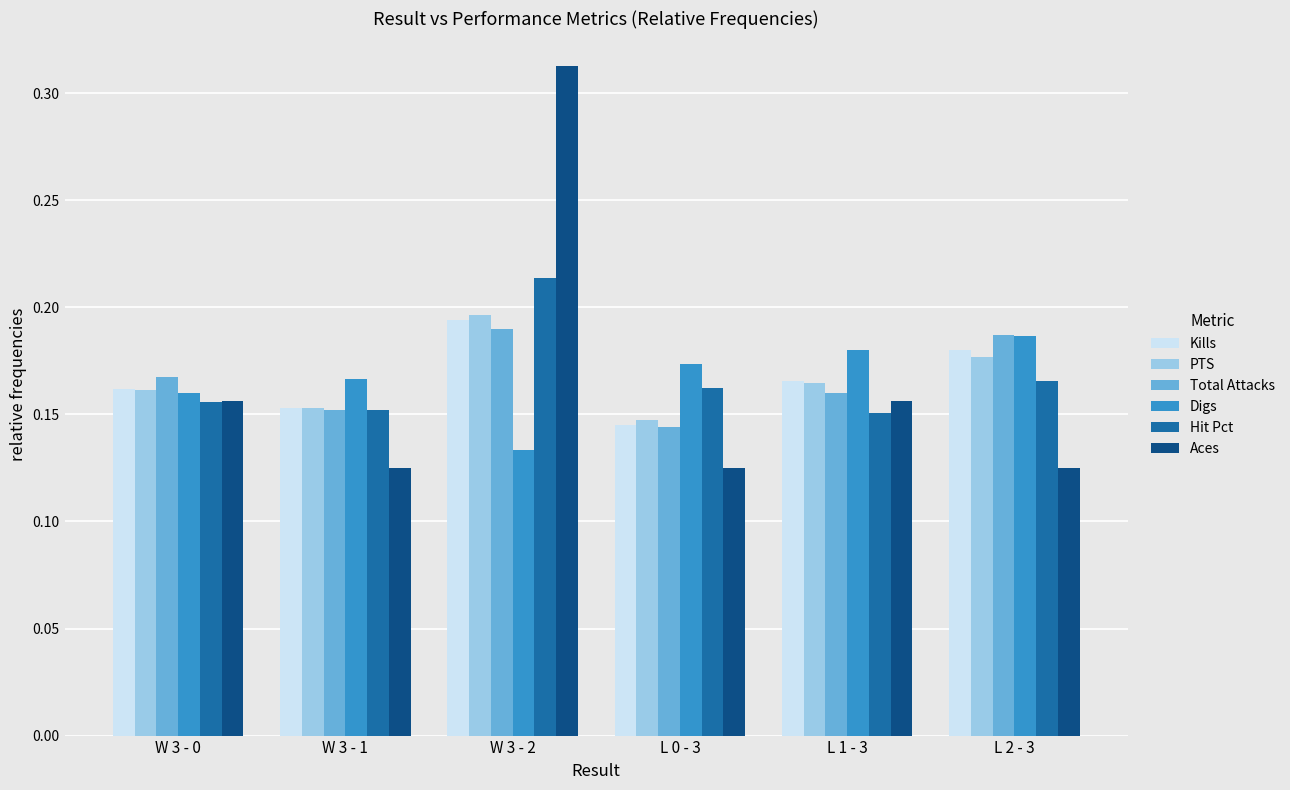

What position from the right is L 1 - 3?

2